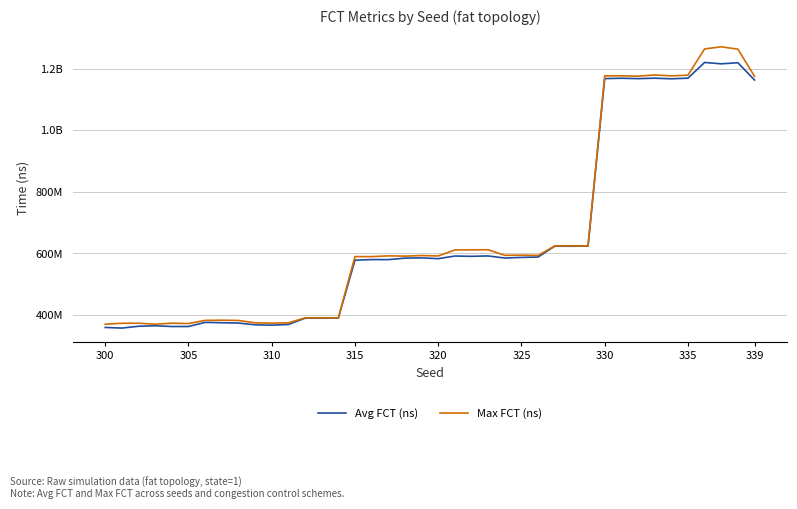

What are all the series names shown in the legend?

Avg FCT (ns), Max FCT (ns)